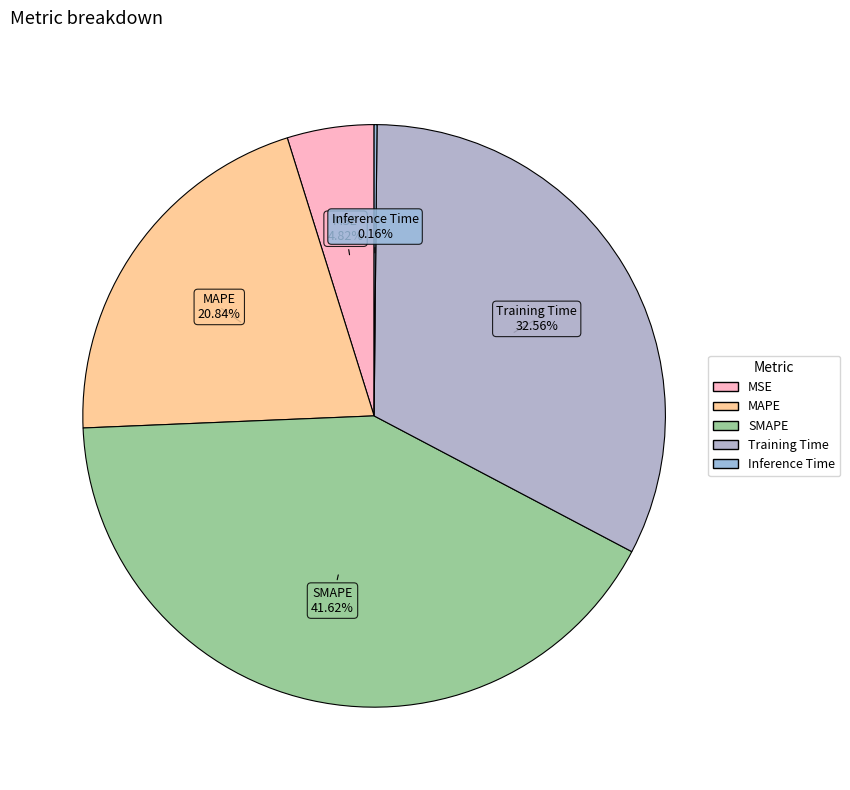

Which category has the biggest portion of the pie?

SMAPE